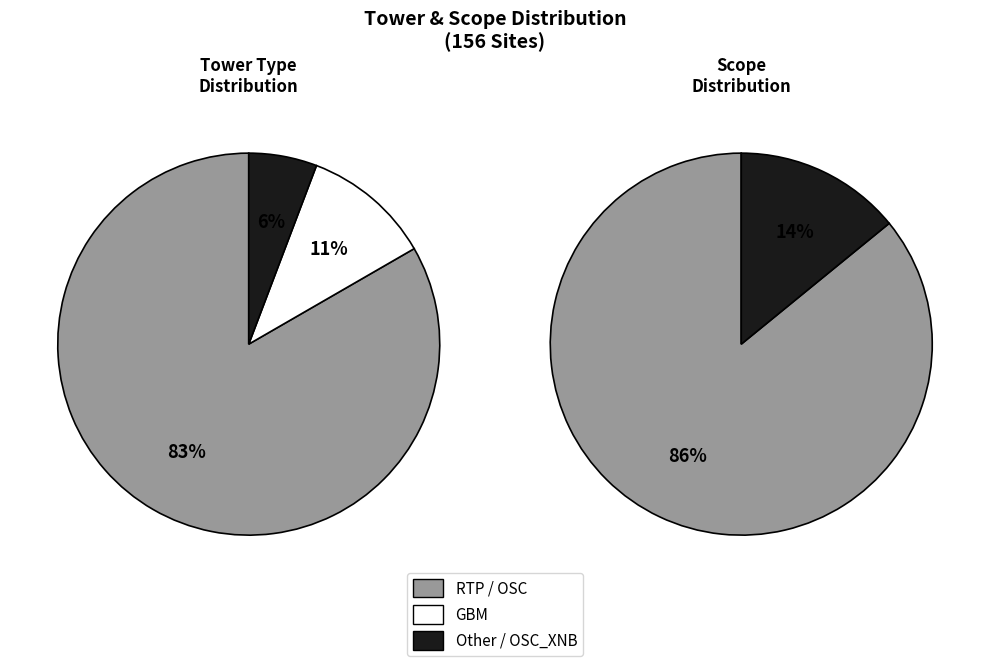

What percentage is the RTP slice, to the nearest percent?

83%